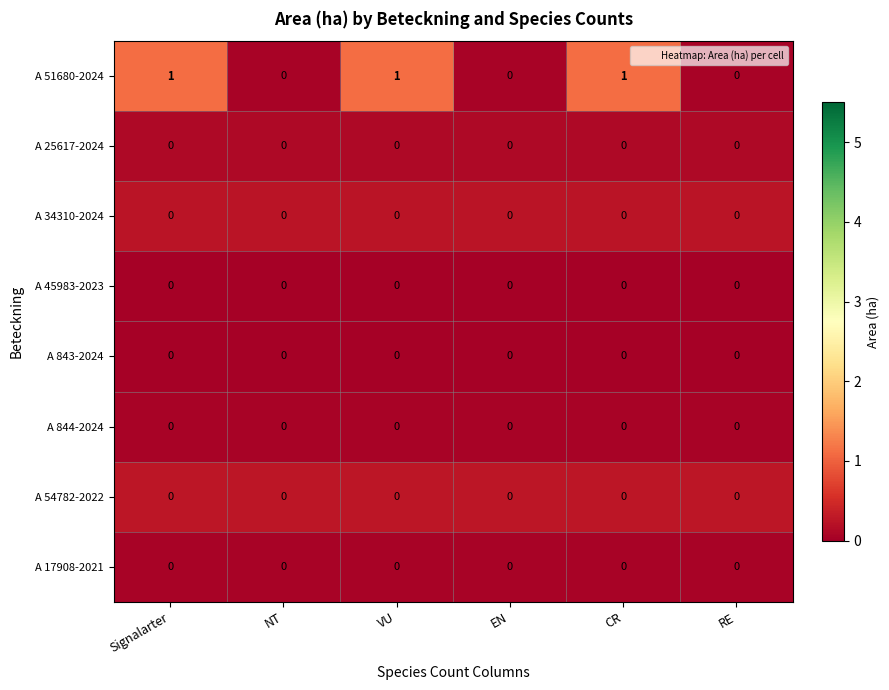

Between CR and RE, which series saw the biggest shift?

A 51680-2024